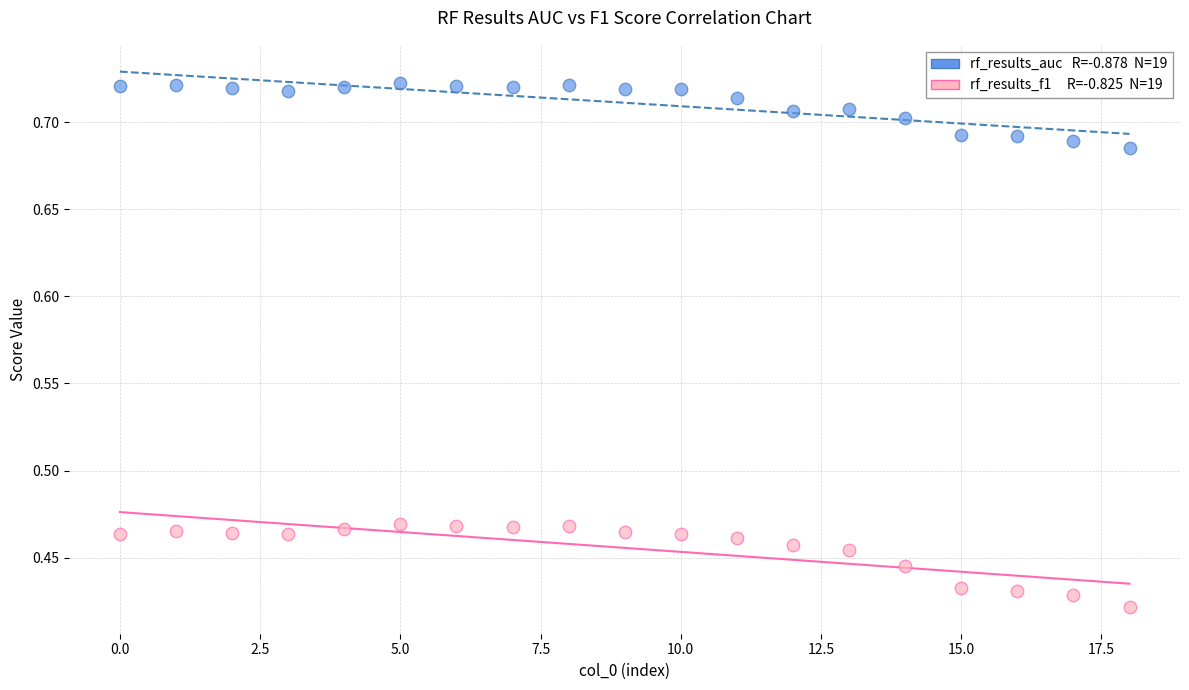

Across all data points, what is the range of Y values (max minus min)?

0.3